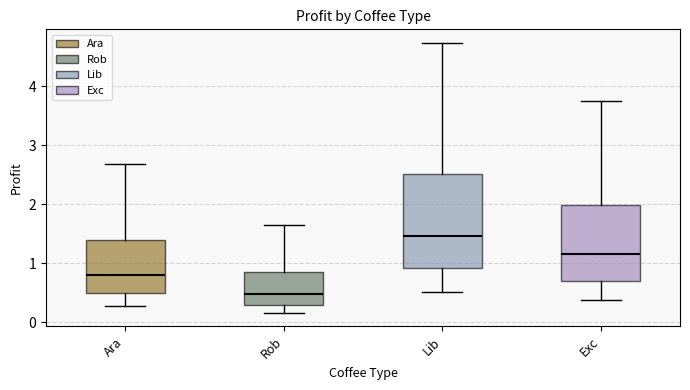

Where is the lower edge of the box for Rob on the y-axis? The values are not printed on the chart, so give them approximately, as read against the axis.

0.3